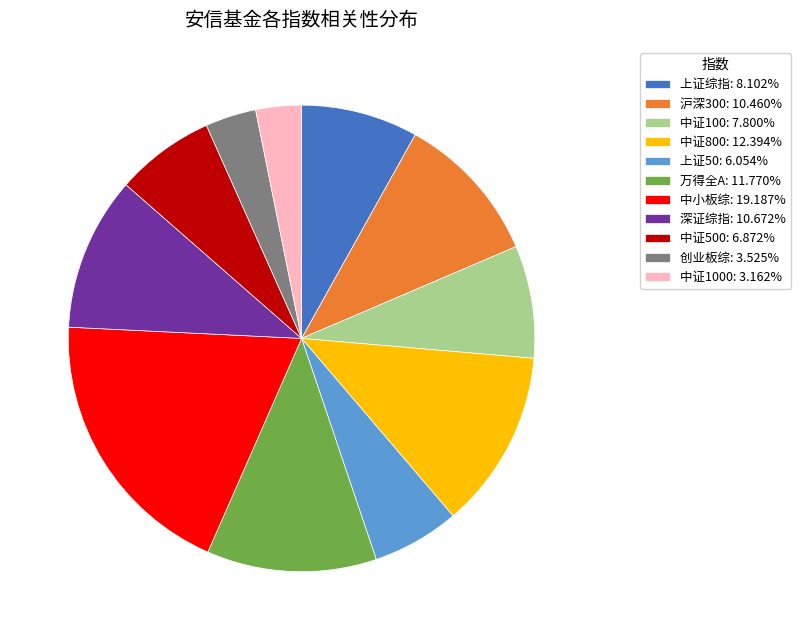

Does any single category account for the majority?

No